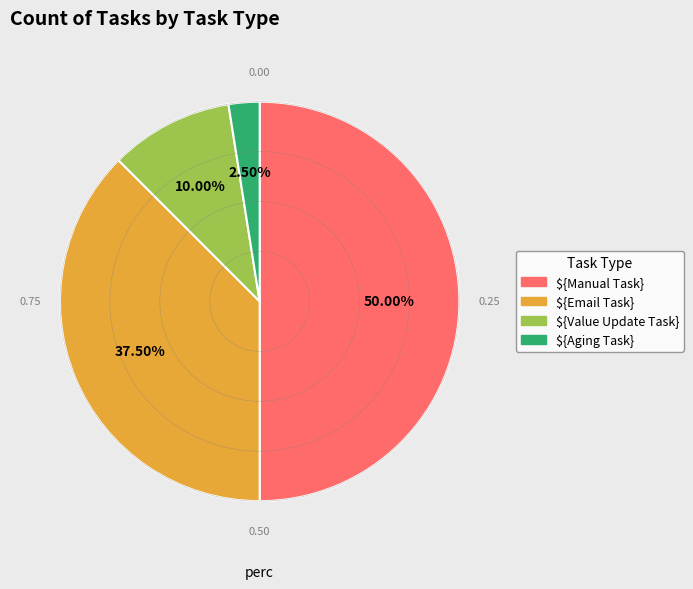

Count the number of slices in the pie.

4